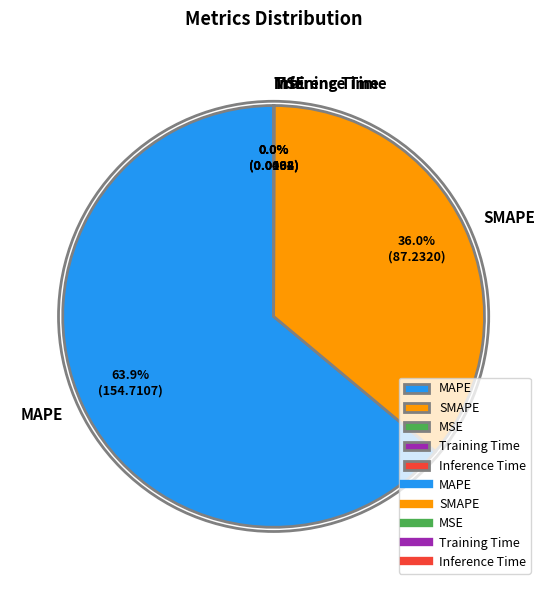

Which category has the biggest portion of the pie?

MAPE